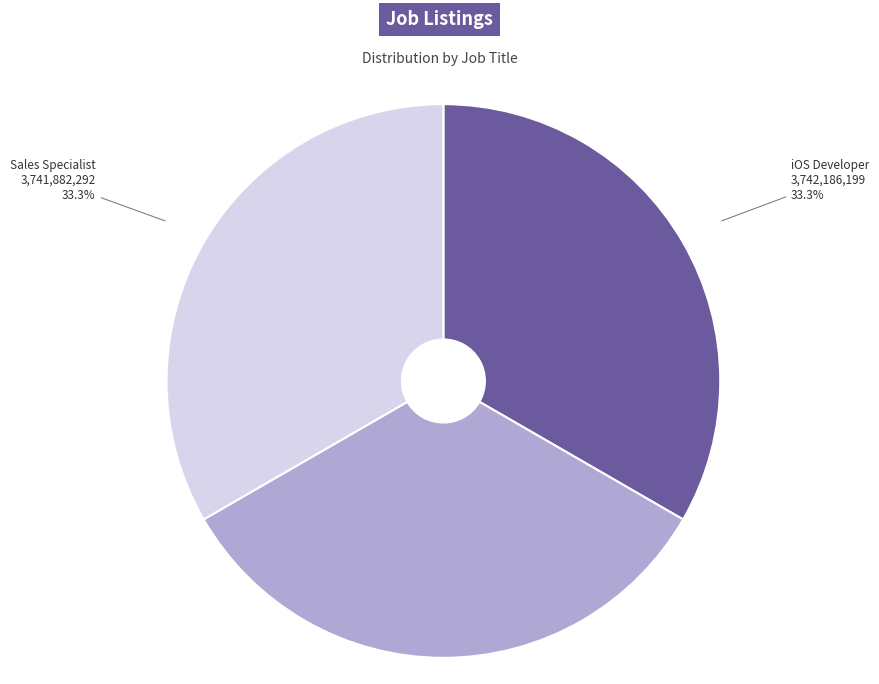

To the nearest percent, what percentage of the pie is iOS Developer?

33%